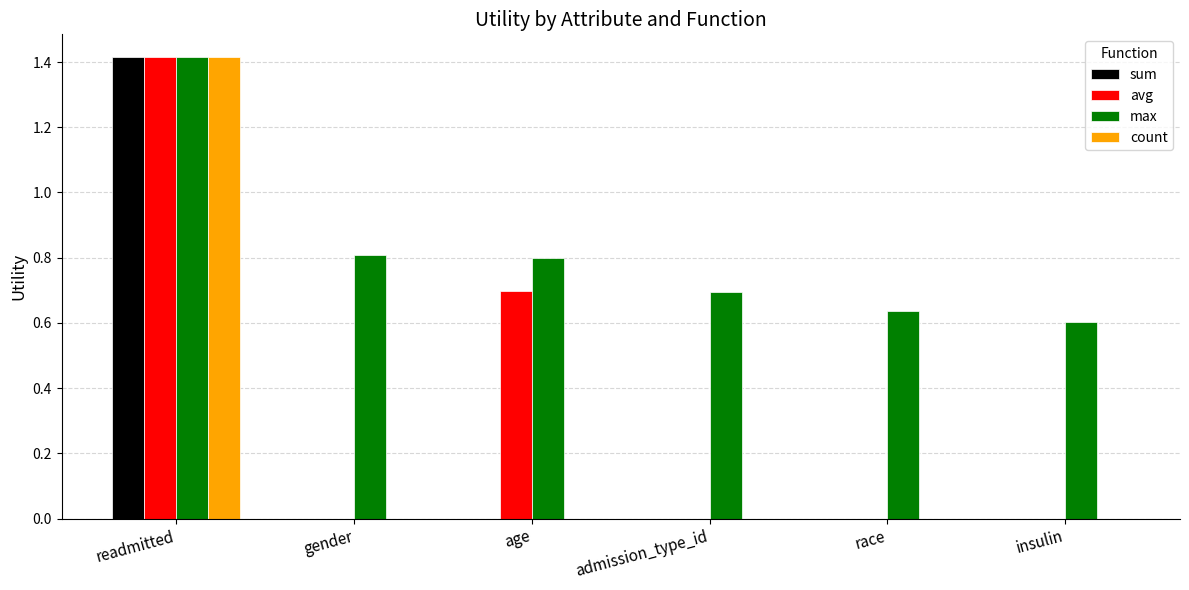

Count the avg values in the range 0 to 1.

5